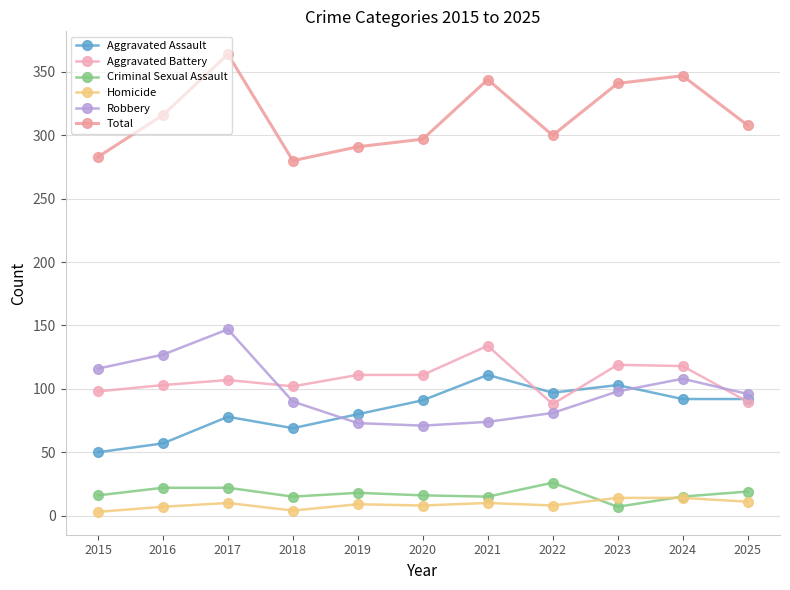

What is the sum of all Homicide values?

98